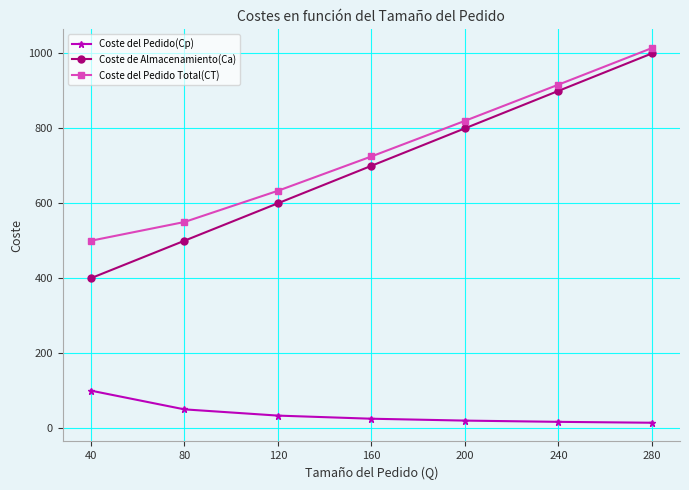

What are all the series names shown in the legend?

Coste del Pedido(Cp), Coste de Almacenamiento(Ca), Coste del Pedido Total(CT)